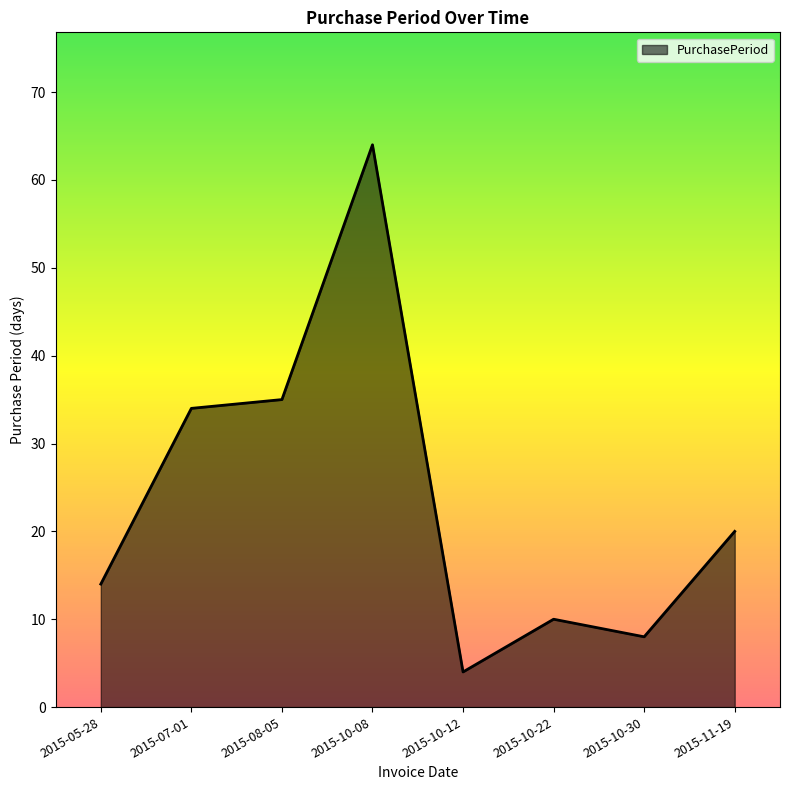

What is the greatest value displayed?

64